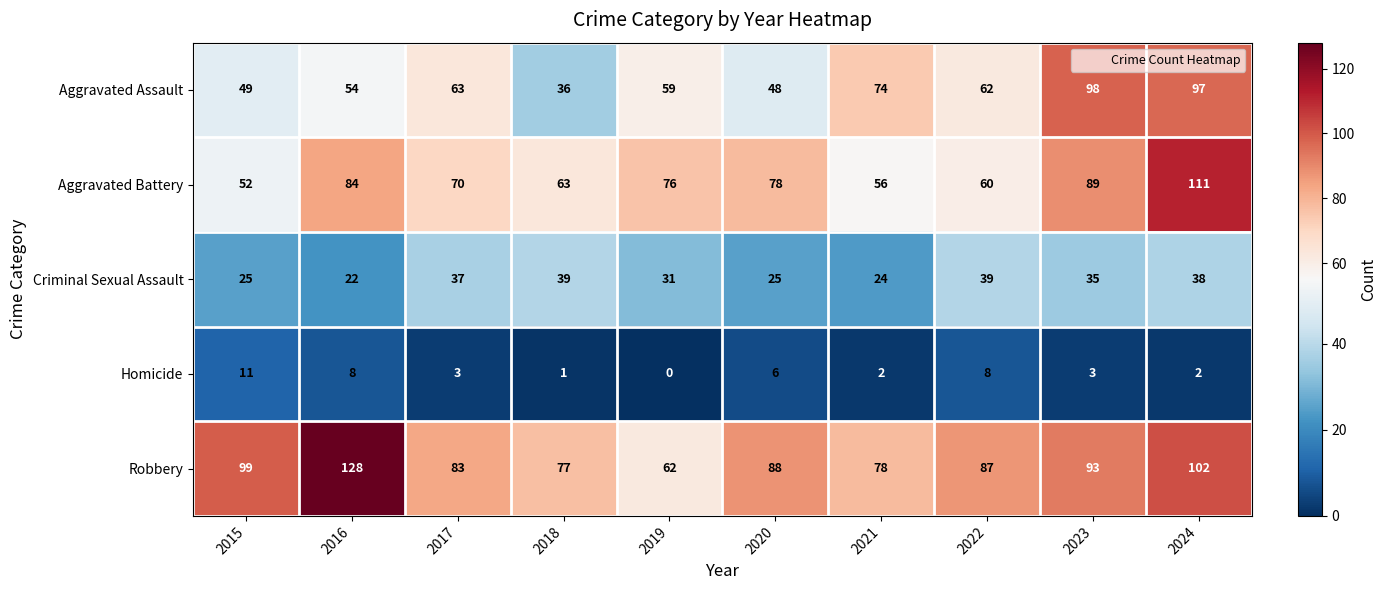

Which category has the lowest value in the Criminal Sexual Assault series?

2016